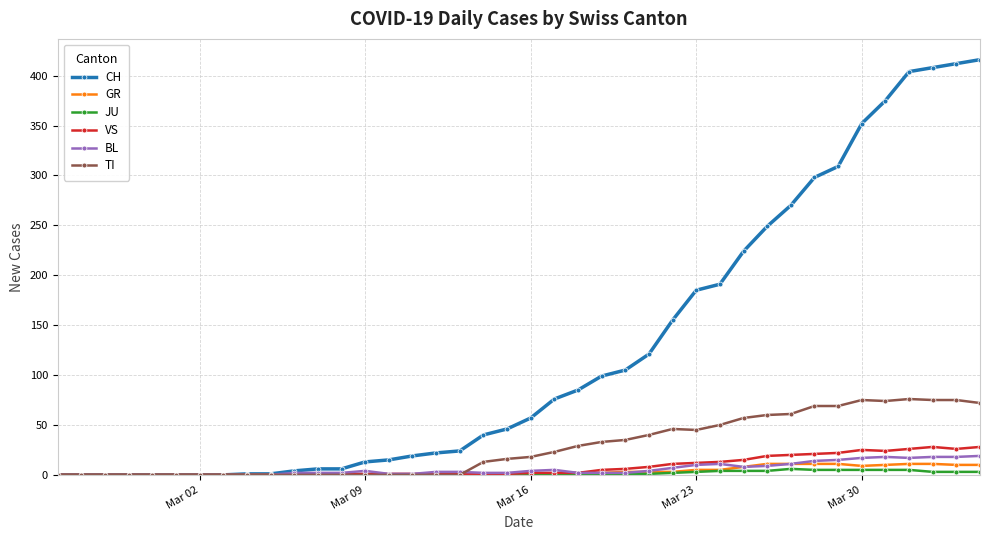

How many series are shown in this chart?

6